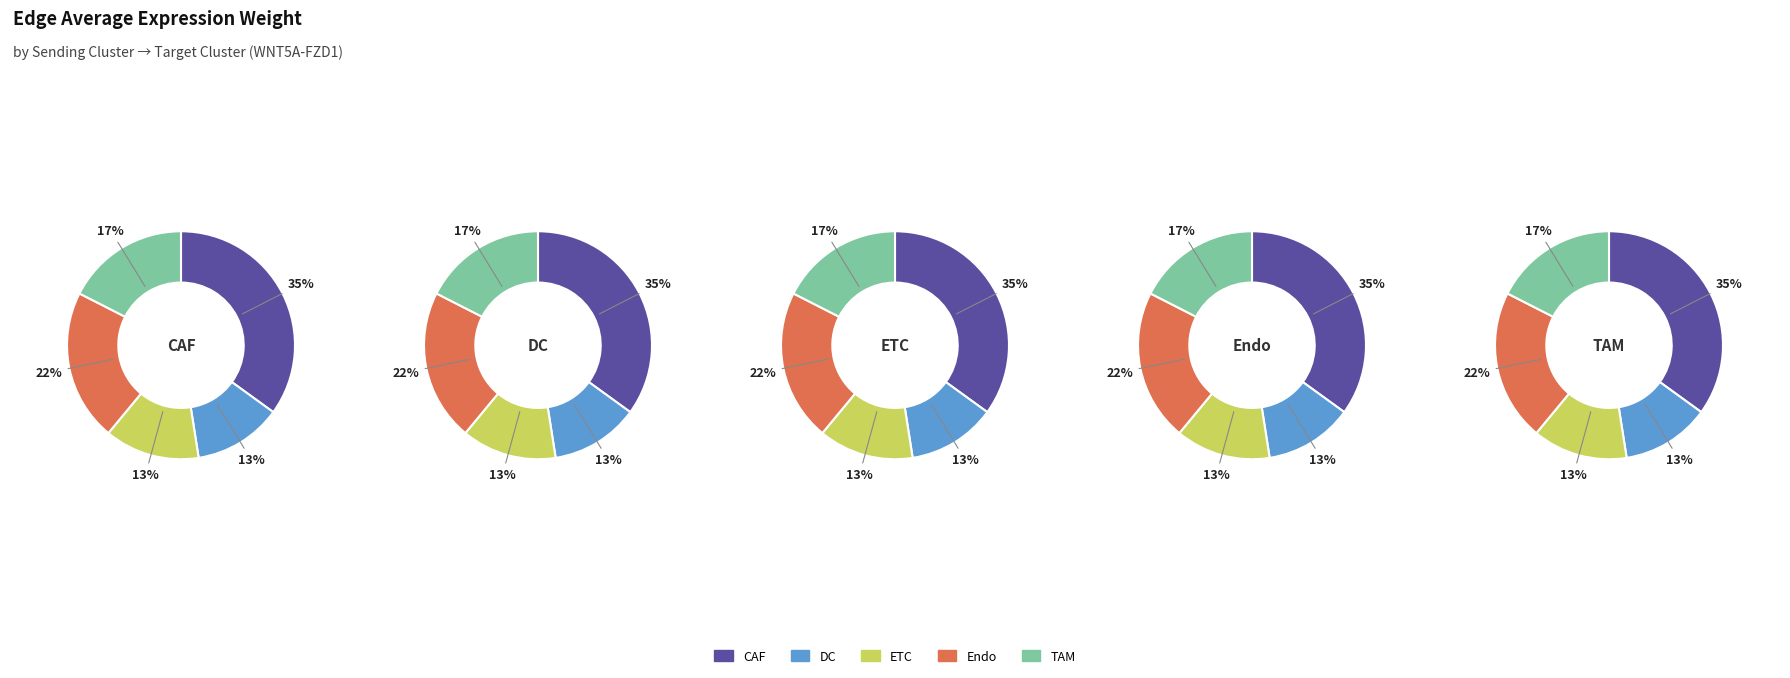

Between 1 and 2, which series saw the biggest shift?

CAF